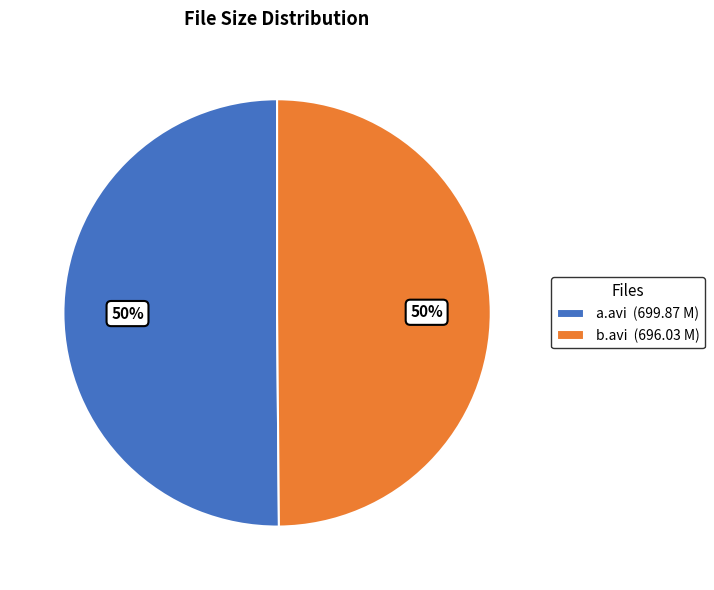

Combined, do a.avi (699.87 M) and b.avi (696.03 M) account for over 50%?

Yes